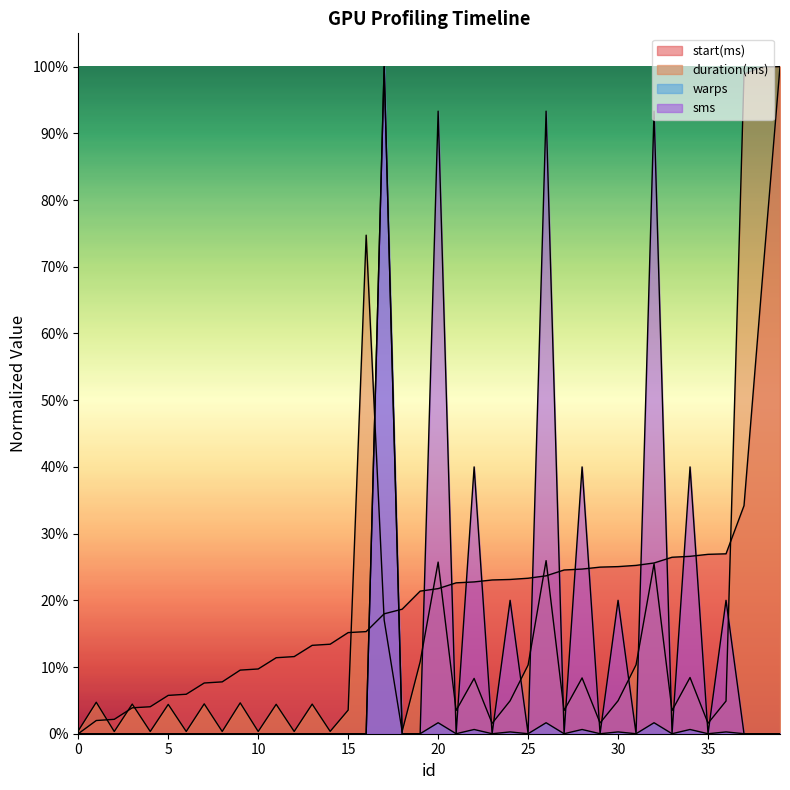

Where is the first local minimum for duration(ms)?

2